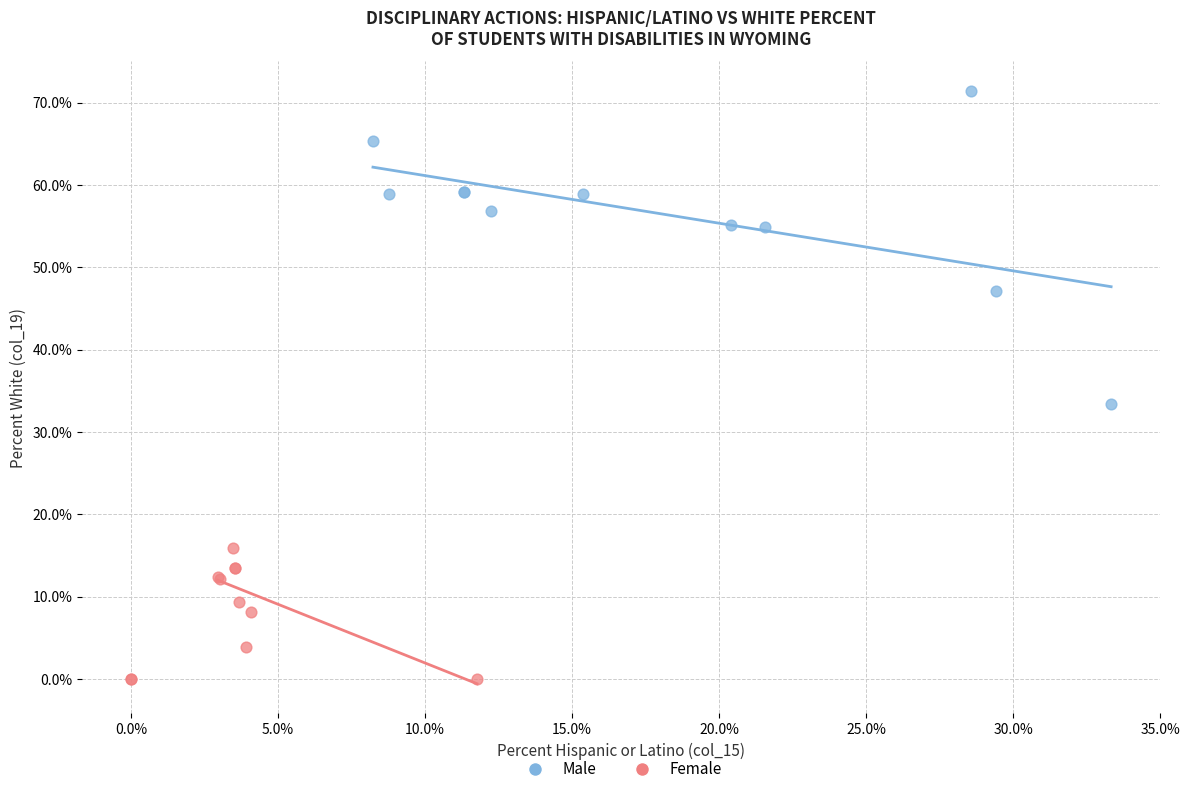

Which series contains the highest Y value?

Male